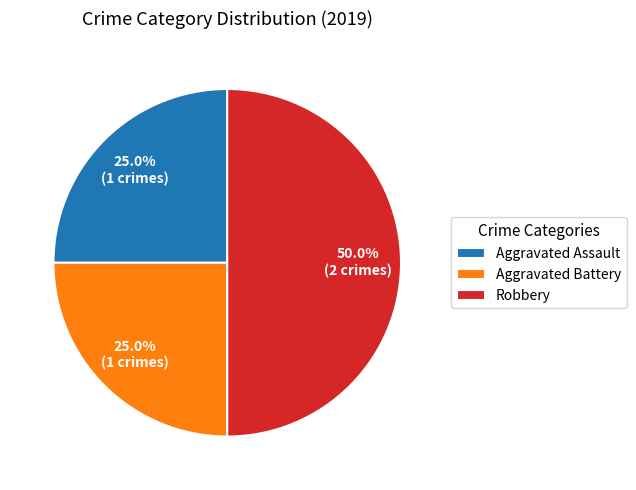

Does Aggravated Battery account for over 50% of the chart?

No